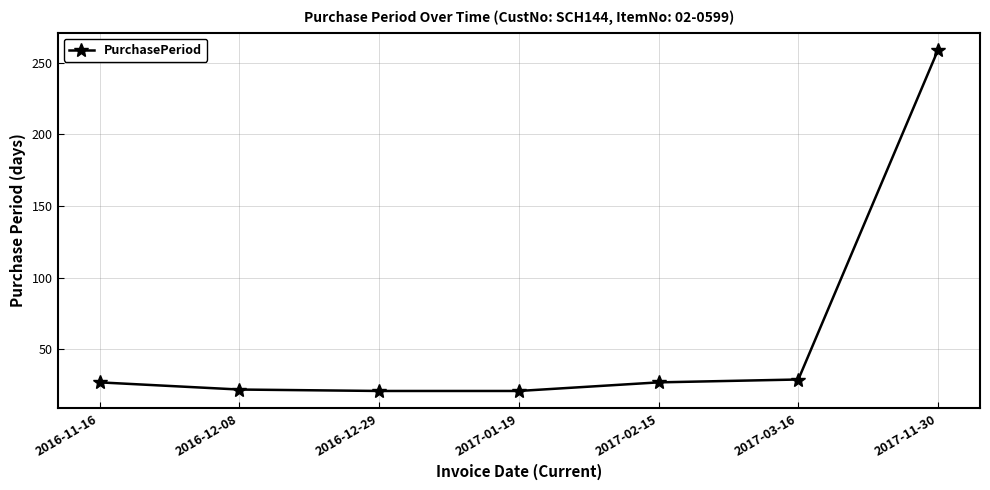

What is the label of the 3rd point from the right?

2017-02-15